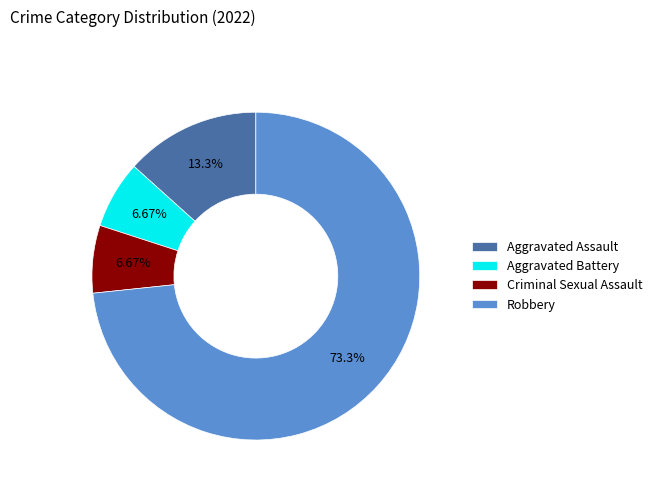

What portion of the pie excludes Criminal Sexual Assault?

93.3%